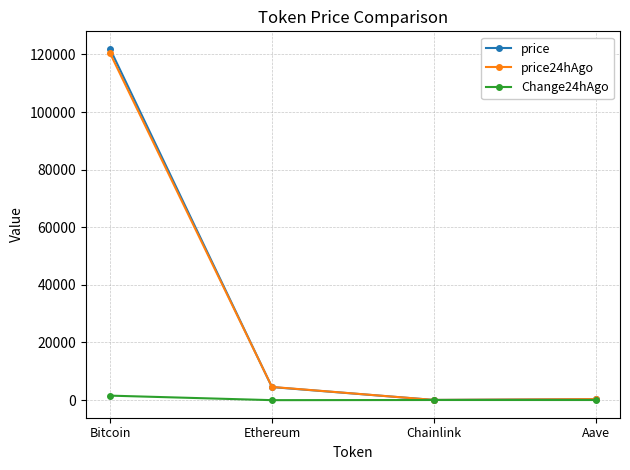

What are all the series names shown in the legend?

price, price24hAgo, Change24hAgo